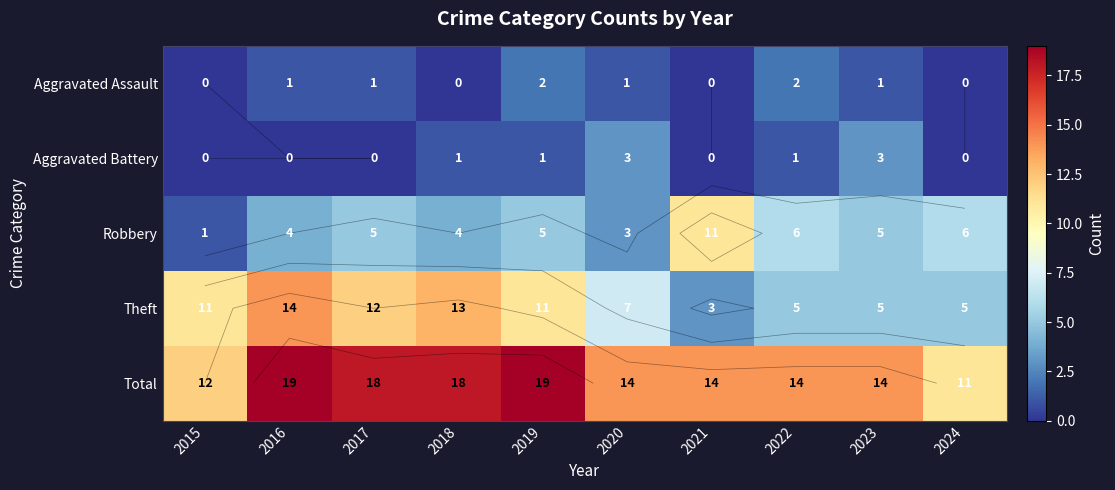

How many series are shown in this chart?

5